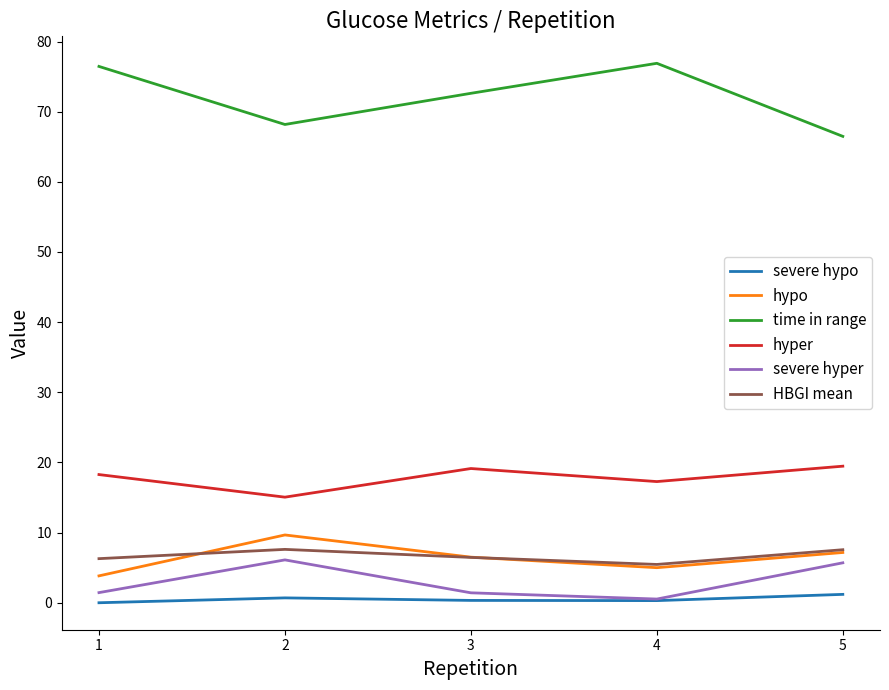

Is it true that hypo equals 7.2 at 5?

True